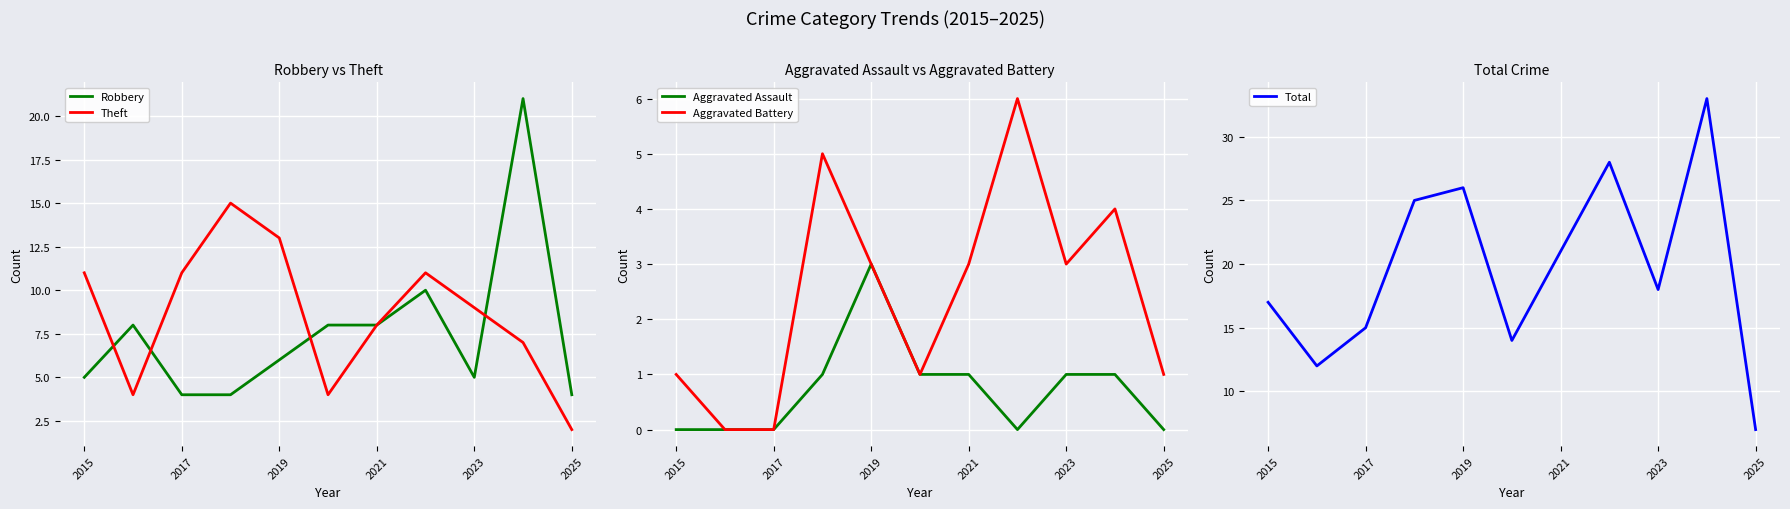

Which series has the largest range (max minus min)?

Total